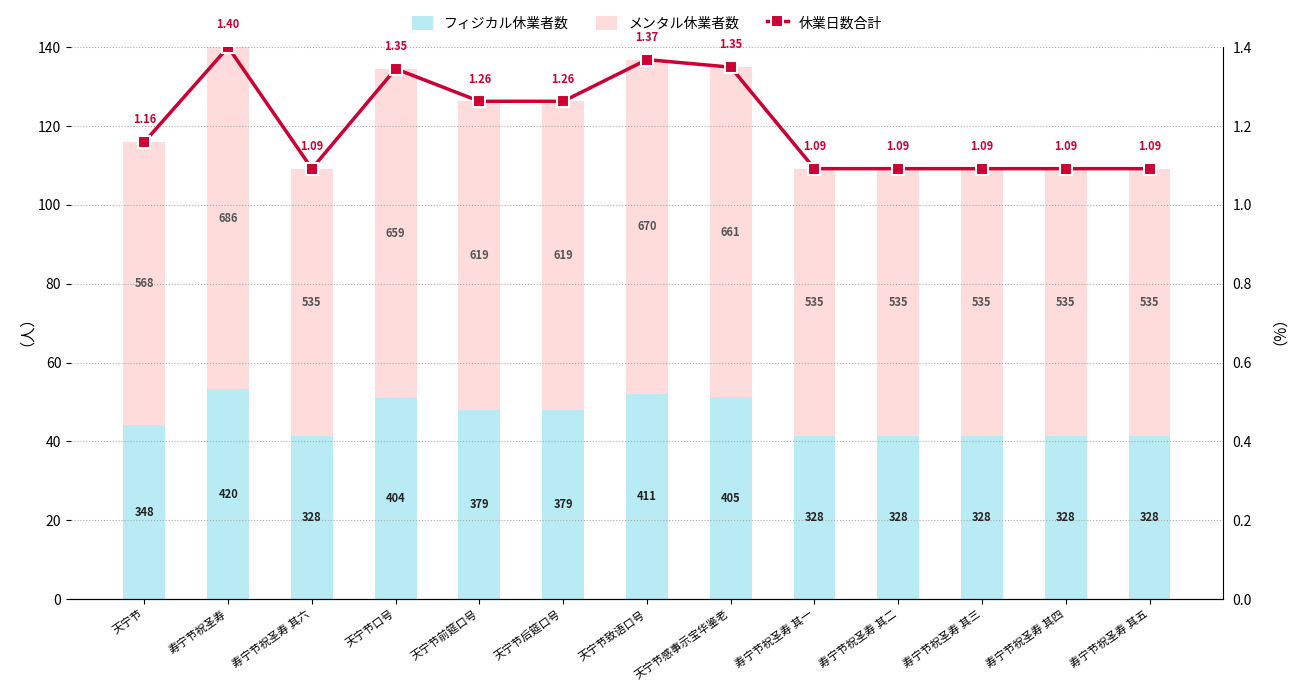

What is the smallest value displayed?

1.1